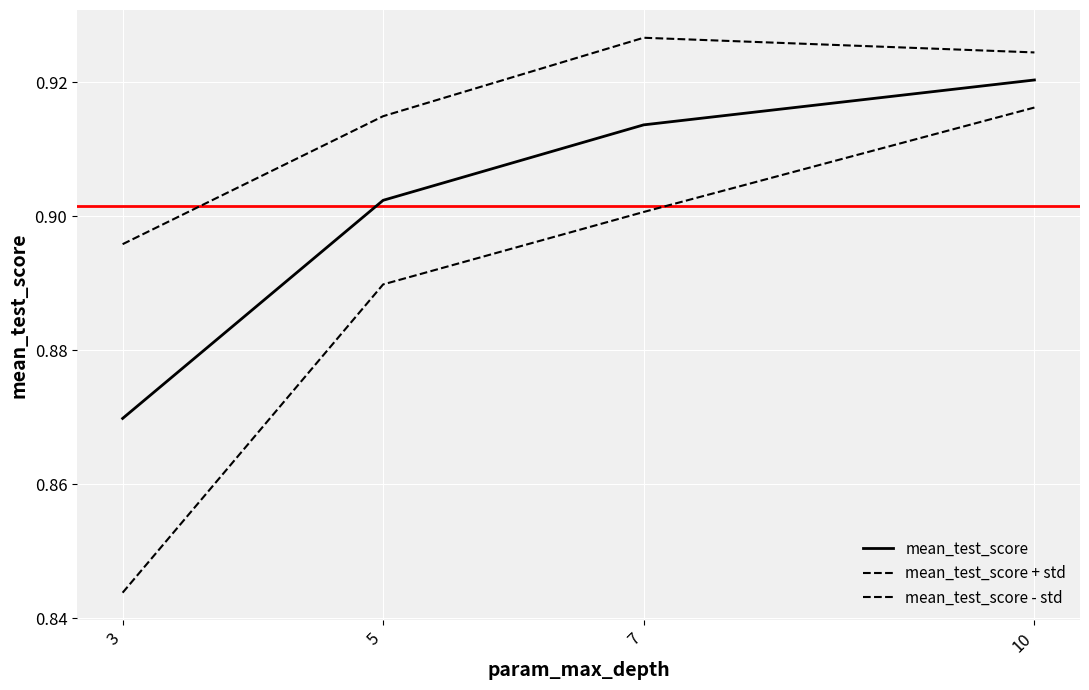

Between 3 and 5, which is larger?

5